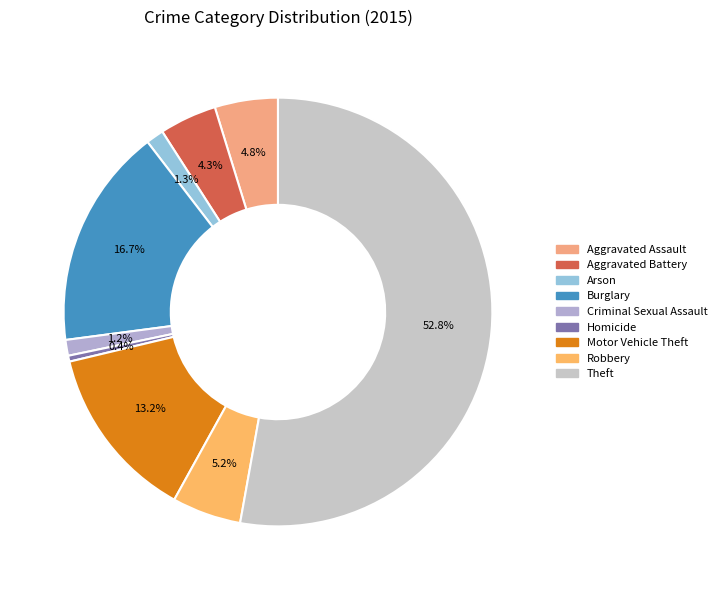

How many segments does this pie chart have?

9